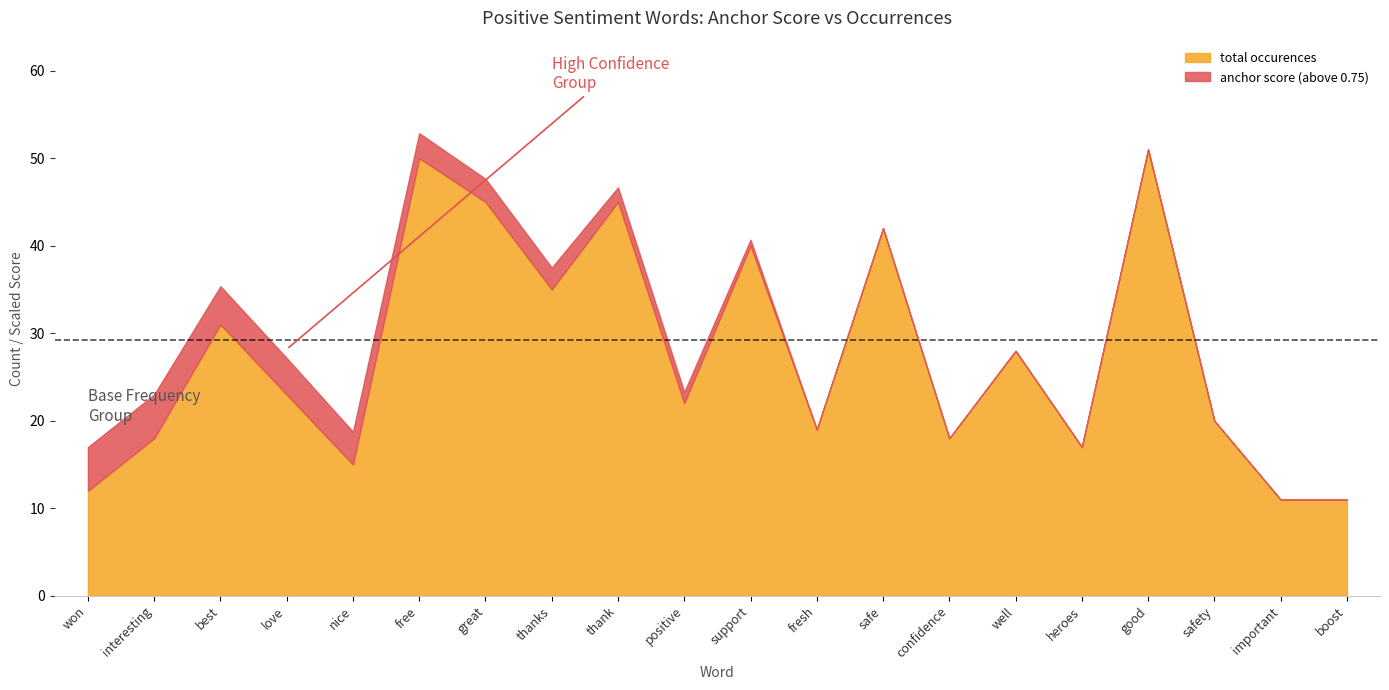

What is the approximate value of total occurences at free?

50.0